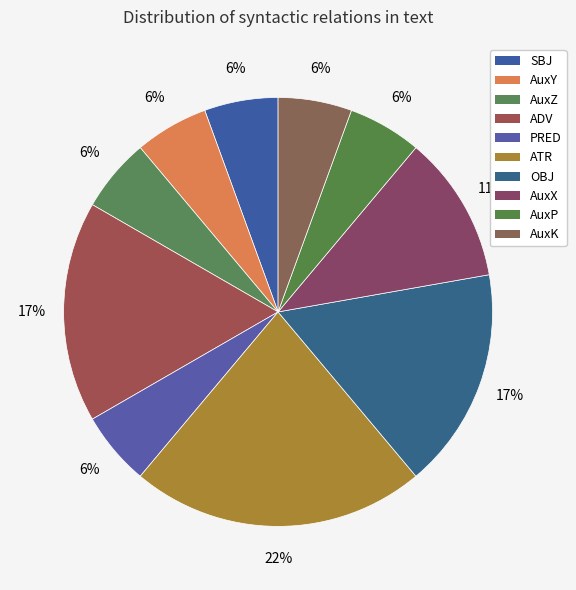

Is there any slice that represents more than half of the pie?

No